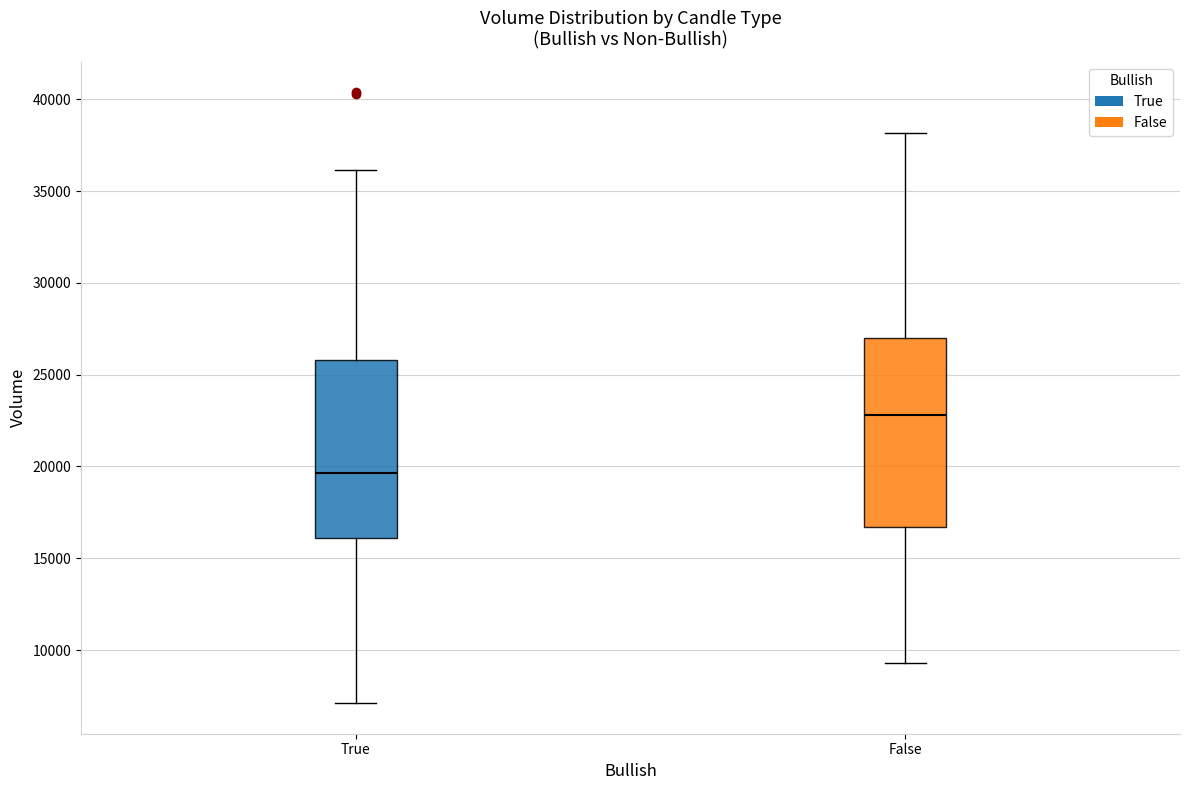

Which box is the tallest, from its lower edge to its upper edge?

False